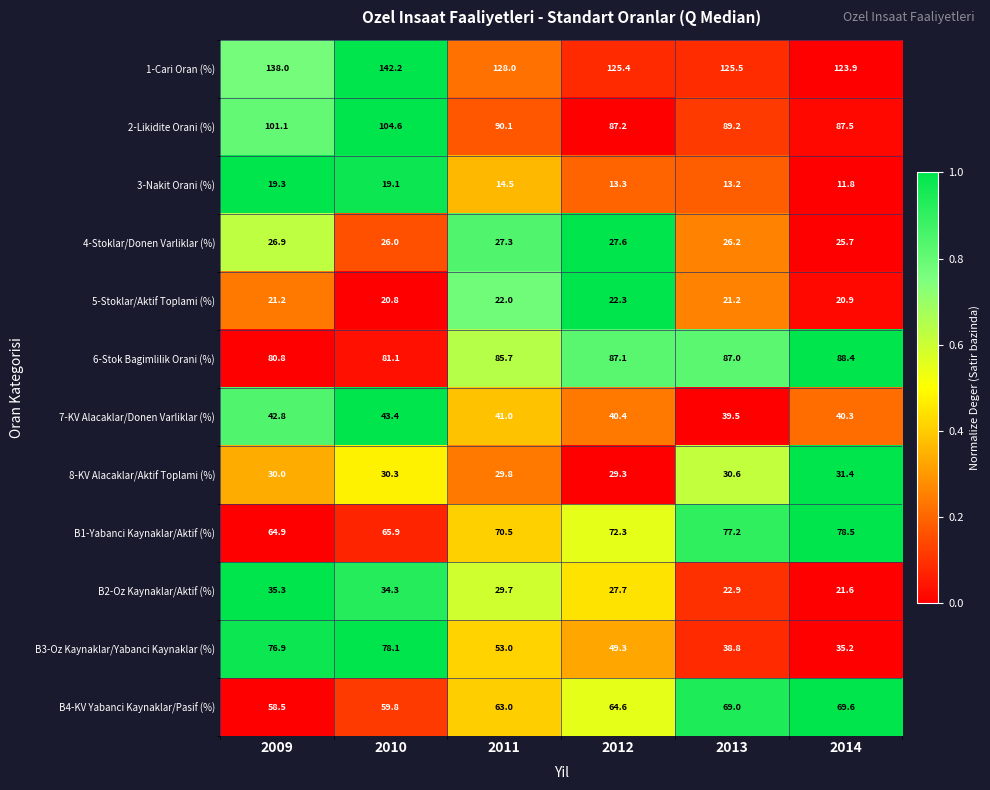

At which category is the sum across all series the highest?

2010